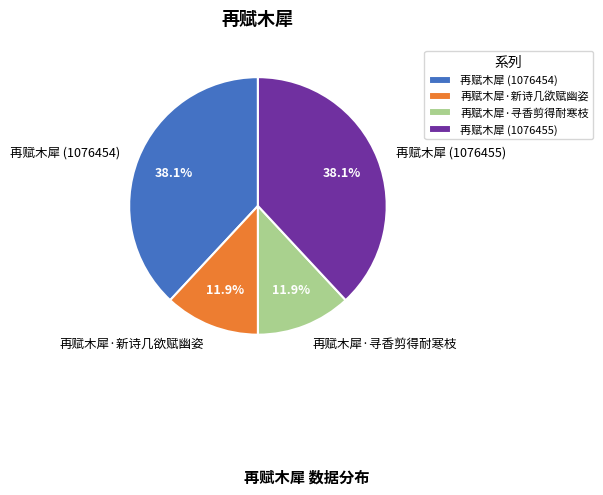

Is there a majority slice in this chart?

No